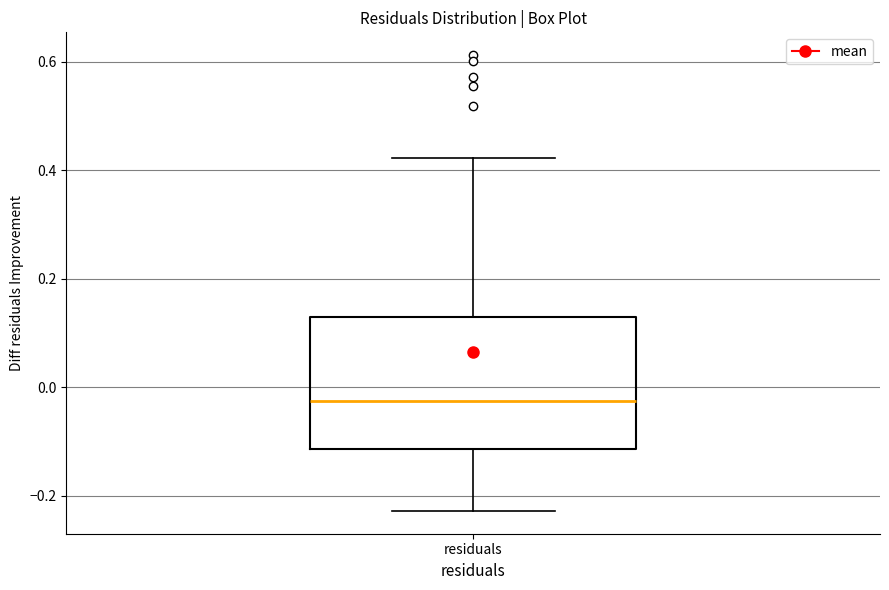

Transcribe this box plot: give where the median line is, the range the box spans, and where the two whiskers end, as read against the y-axis. The values are not printed on the chart, so give them approximately, as read against the axis.

median -0.02, box -0.12 to 0.12, whiskers -0.22 to 0.42